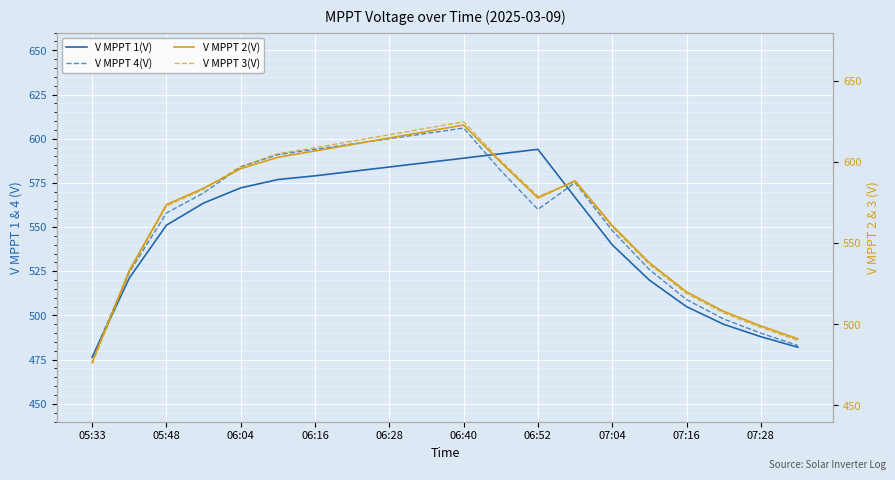

Reading right to left, extract all data points from this chart.

V MPPT 1(V): 482.0	488.0	495.0	505.0	520.0	540.0	566.8	594.0	591.5	589.0	586.5	584.0	581.5	579.0	576.9	572.2	563.6	551.1	521.2	476.4
V MPPT 4(V): 483.0	490.0	498.0	509.0	526.0	548.0	575.1	560.0	582.0	606.0	603.0	600.0	597.0	594.0	591.0	584.1	569.3	558.0	524.4	476.2
V MPPT 2(V): 491.0	499.0	508.0	520.0	538.0	561.0	588.6	578.0	600.0	623.0	619.0	615.0	611.0	607.0	603.1	596.1	584.0	573.9	533.3	476.8
V MPPT 3(V): 490.0	498.0	507.0	519.0	537.0	560.0	587.8	579.0	601.0	625.0	621.0	617.0	613.0	609.0	605.3	597.4	583.3	573.0	532.2	475.5